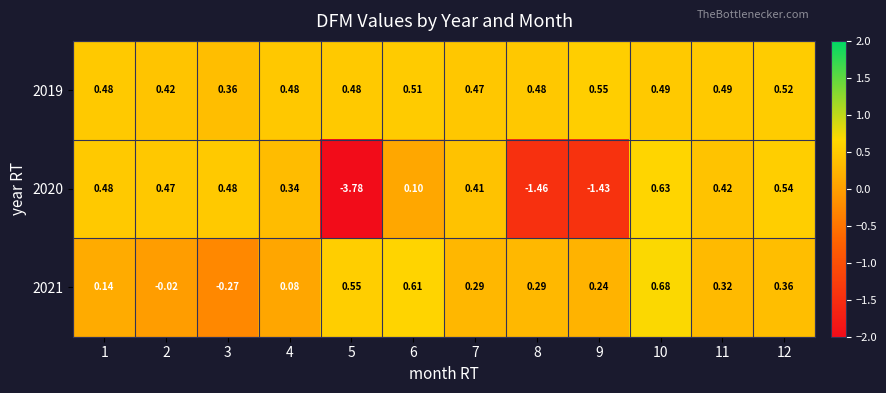

Is the value of 2019 at 2 greater than the value of 2020 at 10?

No